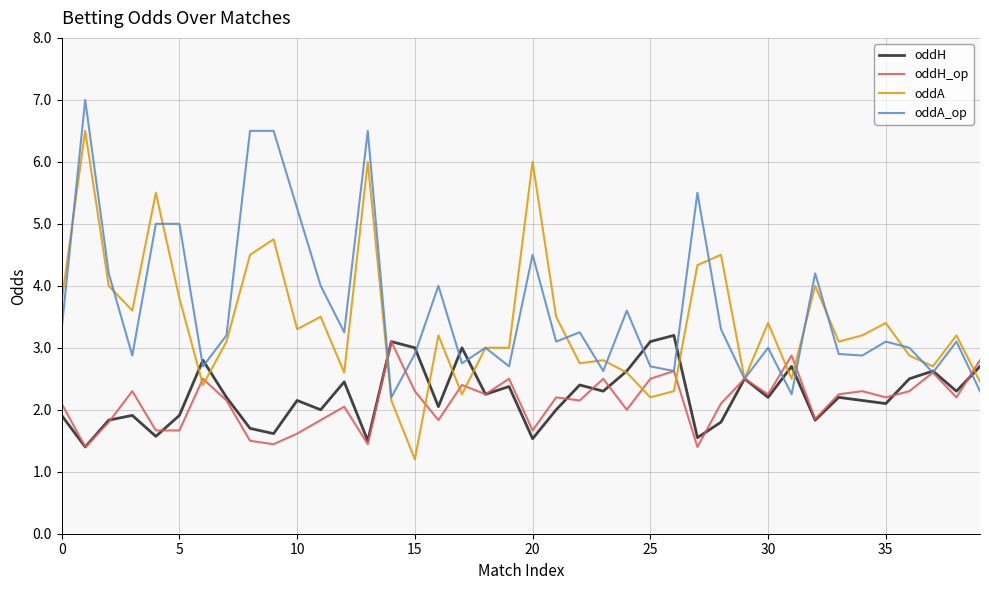

Which series has the largest range (max minus min)?

oddA